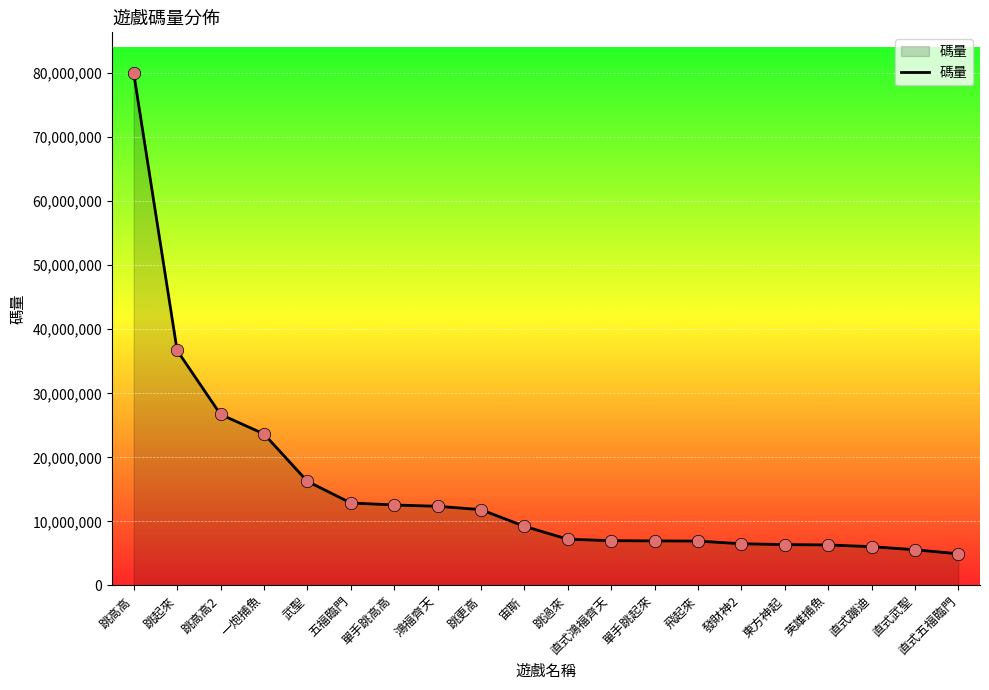

What is the change in value from 跳起來 to 鴻福齊天?

-24327426.6